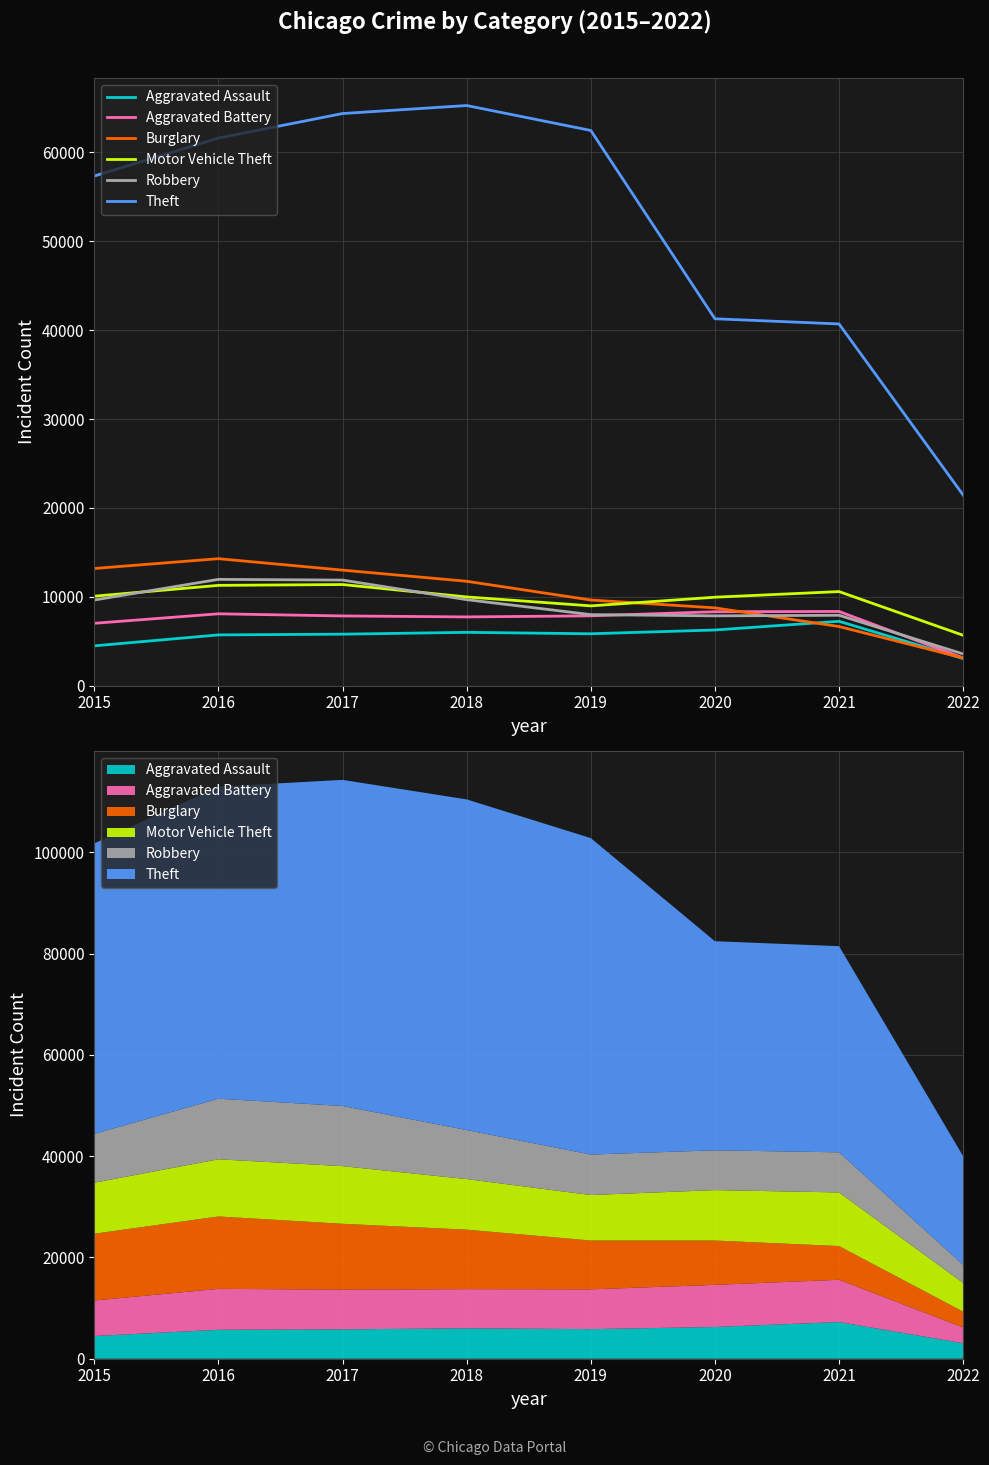

At which category does Aggravated Battery reach its first local valley?

2018